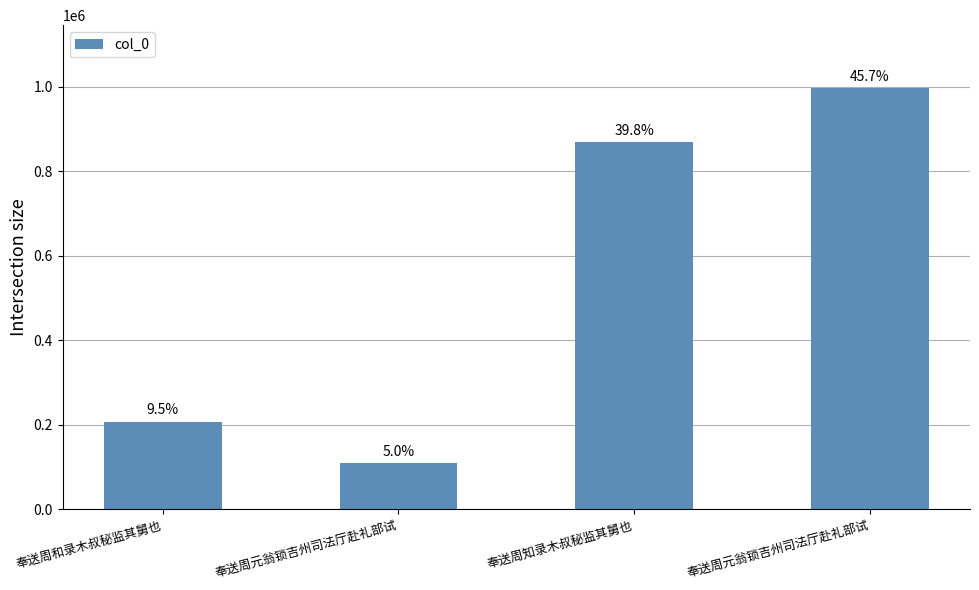

How many values are between 206987 and 996902?

3